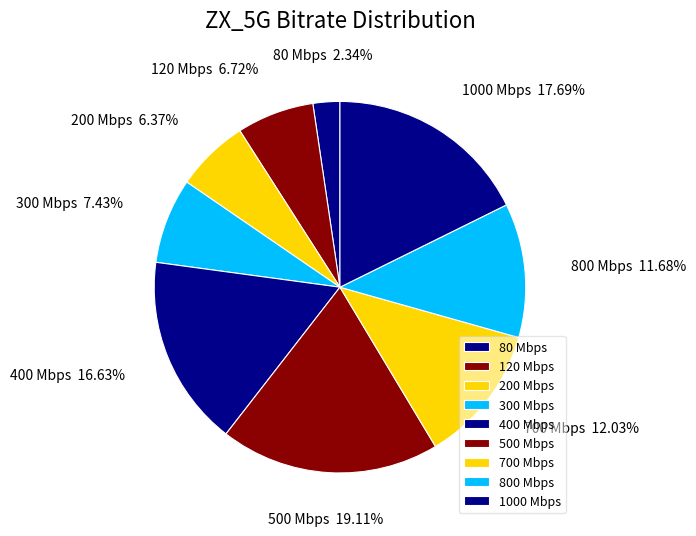

Do 500 Mbps and 300 Mbps together represent more than half of the pie?

No